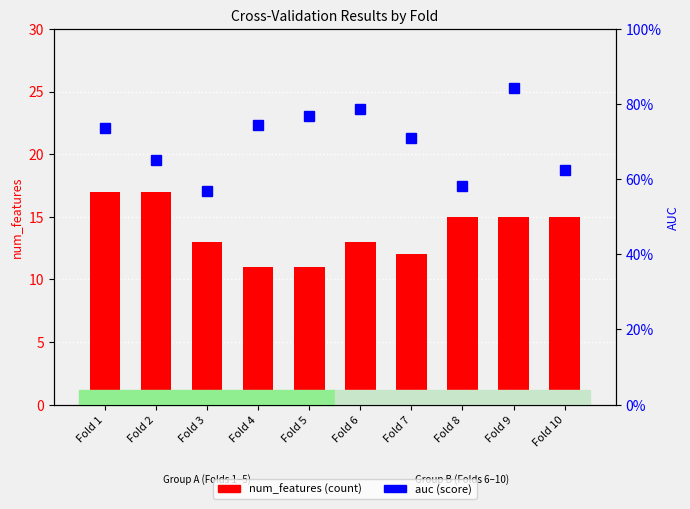

What is the total value across all series at Fold 5?

11.8